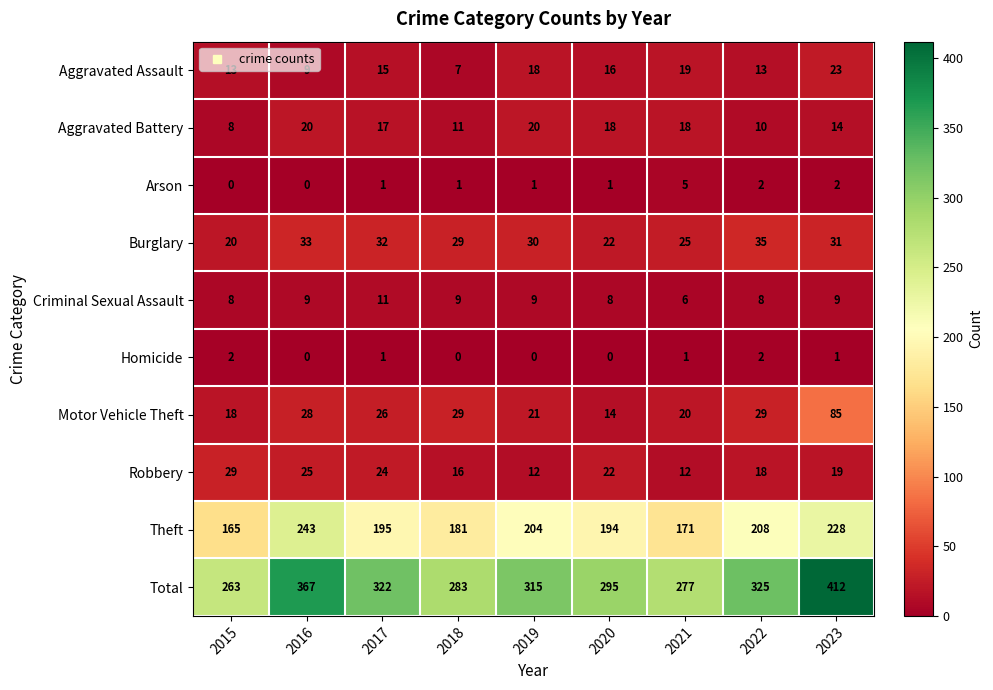

What is the difference between the maximum and minimum values in the Criminal Sexual Assault series?

5